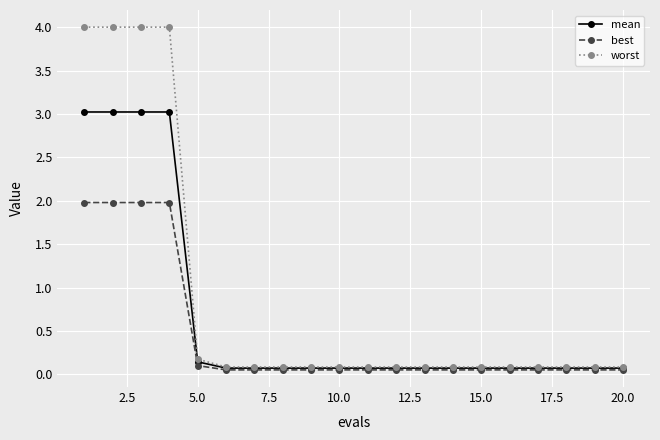

Which series has the largest range (max minus min)?

worst